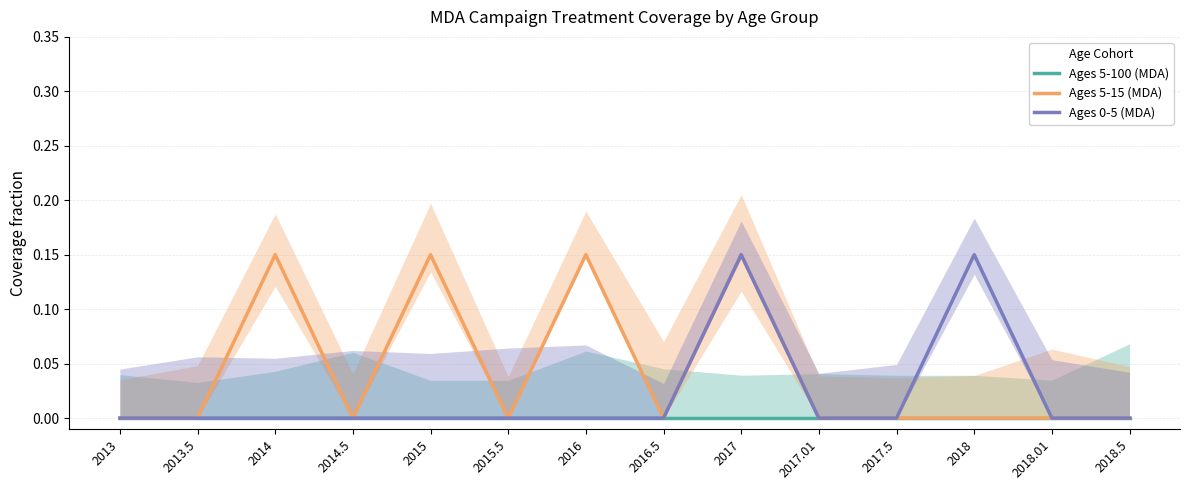

True or false: Ages 0-5 (MDA) and Ages 5-100 (MDA) intersect in this chart.

False